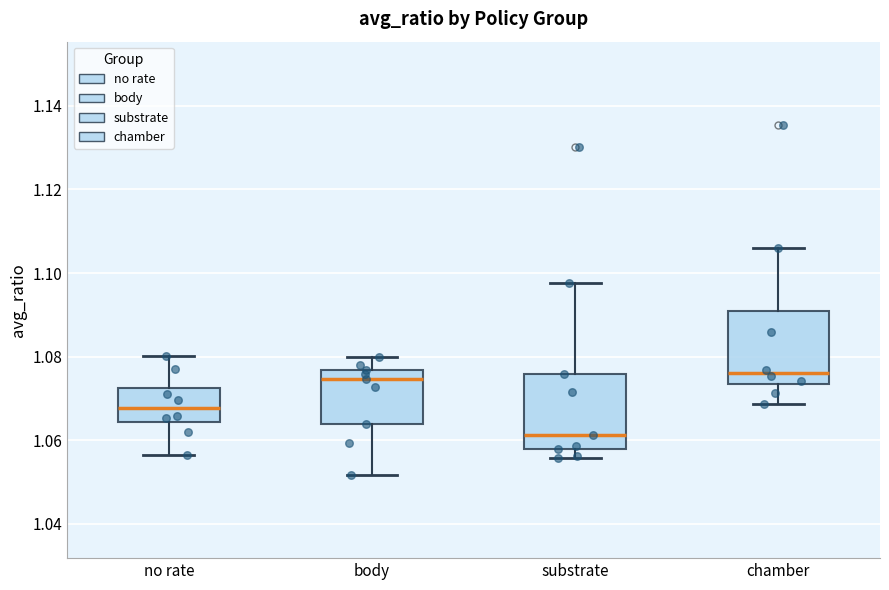

Reading left to right, read every box against the y-axis: the position of its median line, the range the box covers, and the ends of its whiskers. The values are not printed on the chart, so give them approximately, as read against the axis.

no rate: median 1.068, box 1.064 to 1.072, whiskers 1.056 to 1.080
body: median 1.074, box 1.064 to 1.076, whiskers 1.052 to 1.080
substrate: median 1.062, box 1.058 to 1.076, whiskers 1.056 to 1.098
chamber: median 1.076, box 1.074 to 1.090, whiskers 1.068 to 1.106